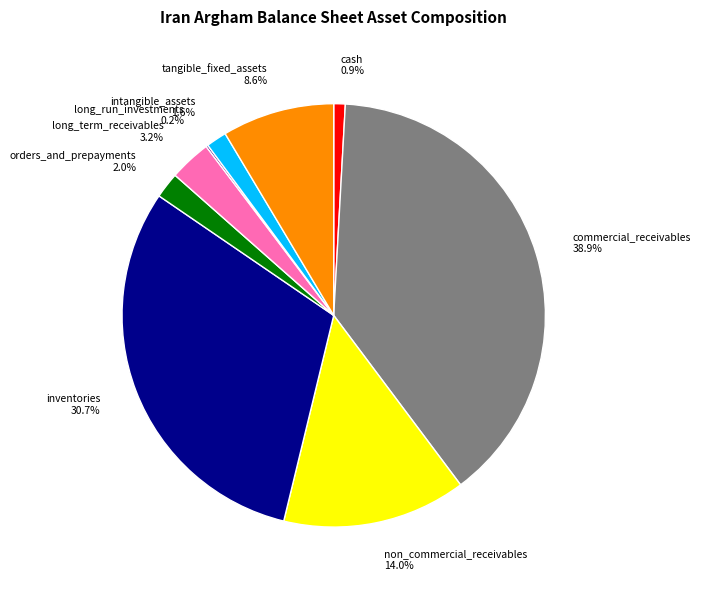

Which category has the biggest portion of the pie?

commercial_receivables